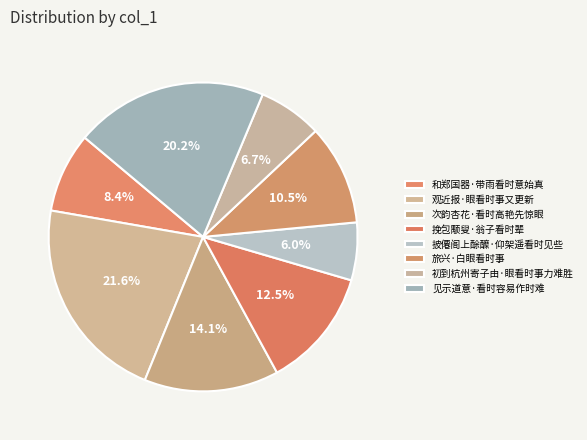

Which slice is the smallest?

披僊阁上酴醾·仰架遥看时见些